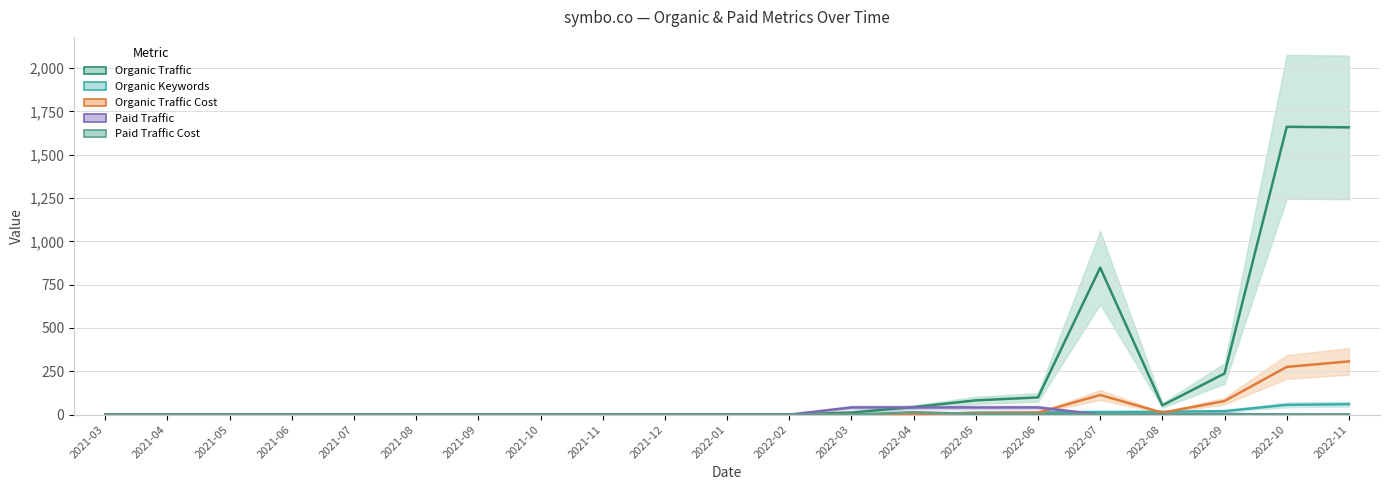

Which series has the largest total across all categories?

Organic Traffic